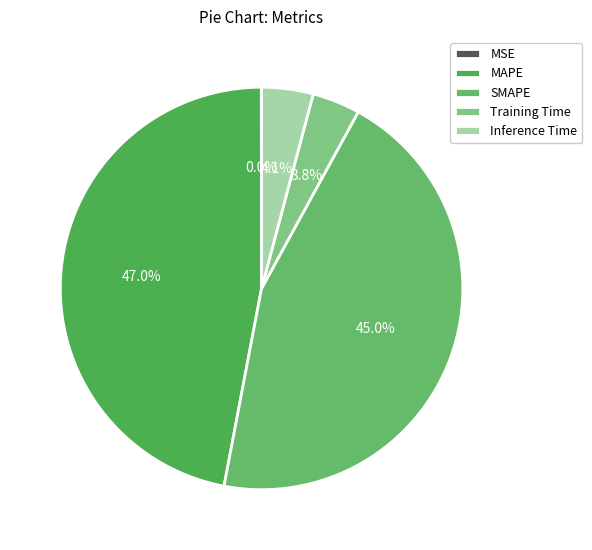

Is SMAPE the majority of the pie?

No